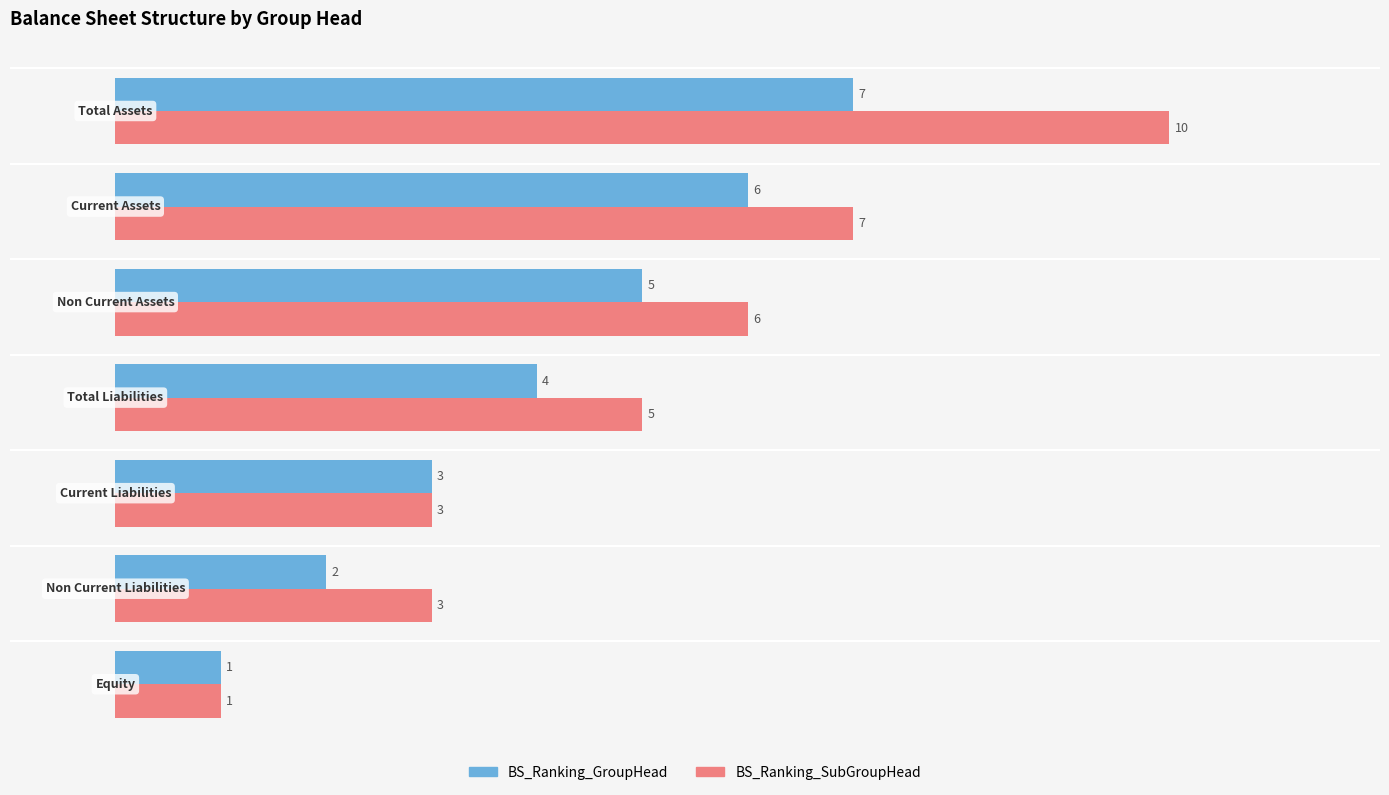

What is the maximum value for BS_Ranking_SubGroupHead?

10